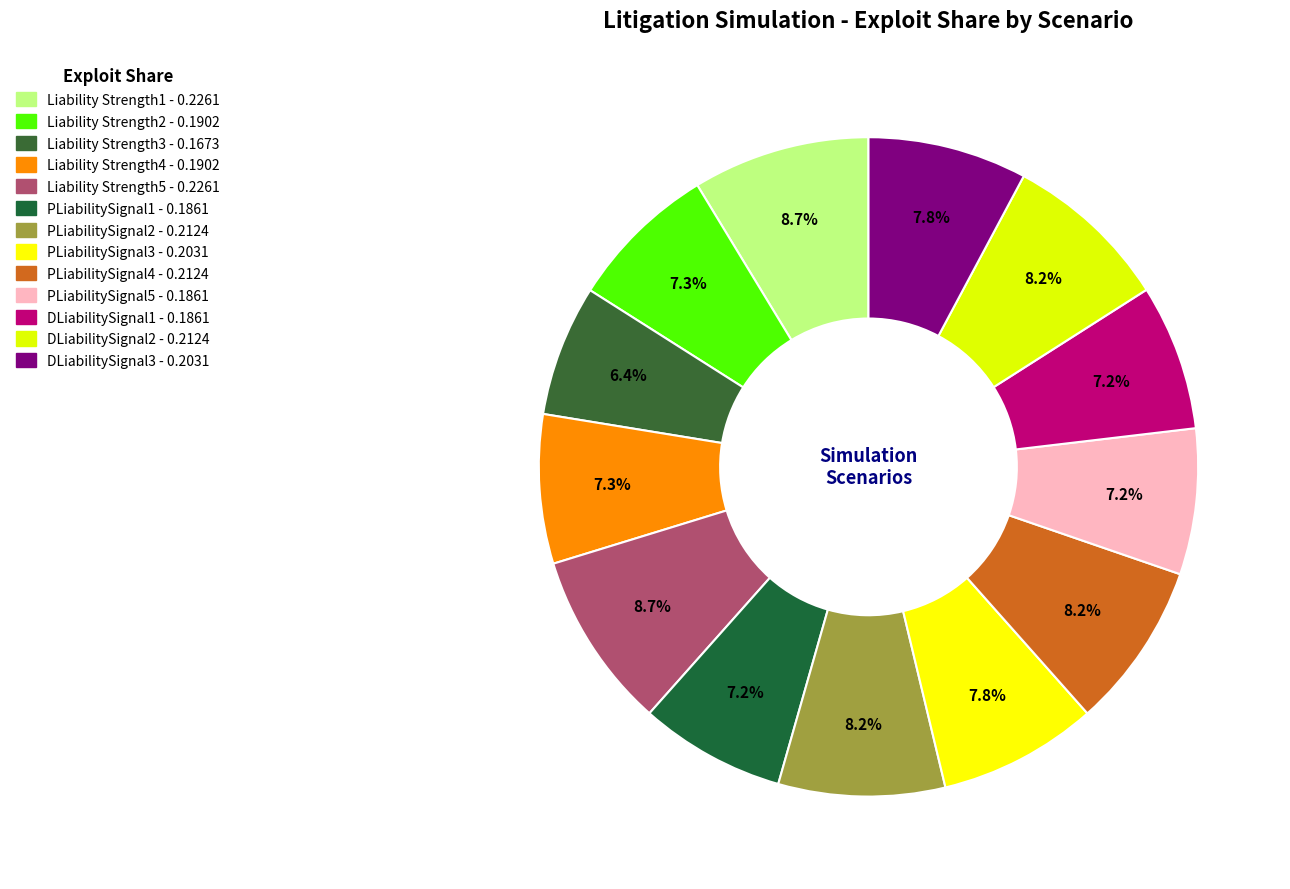

How many segments does this pie chart have?

13